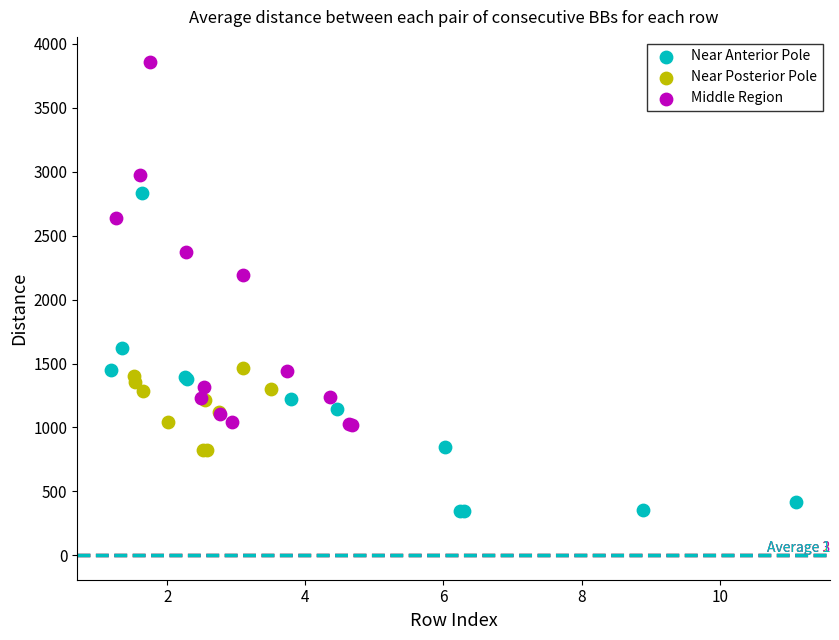

Which series contains the highest Y value?

Middle Region